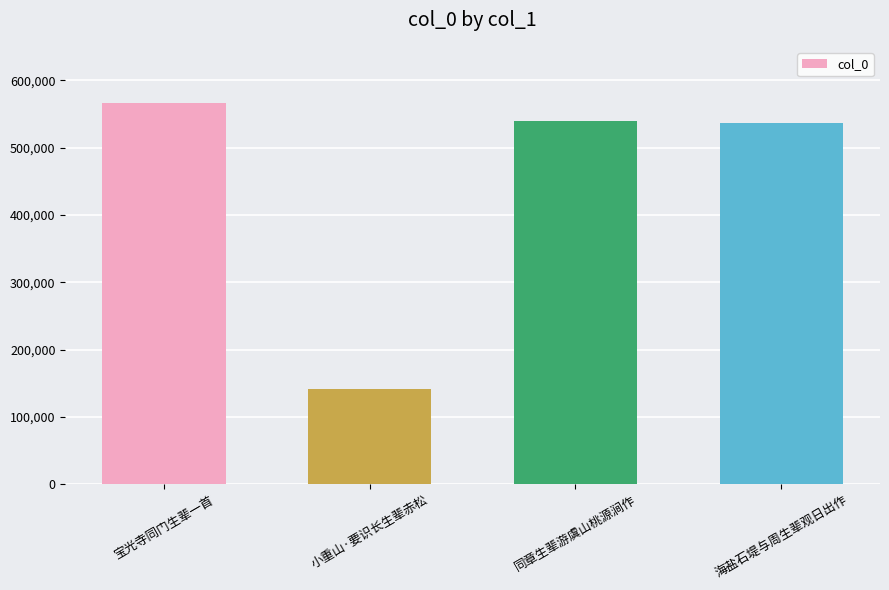

Where does the data first go above 539023?

宝光寺同门生辈一首